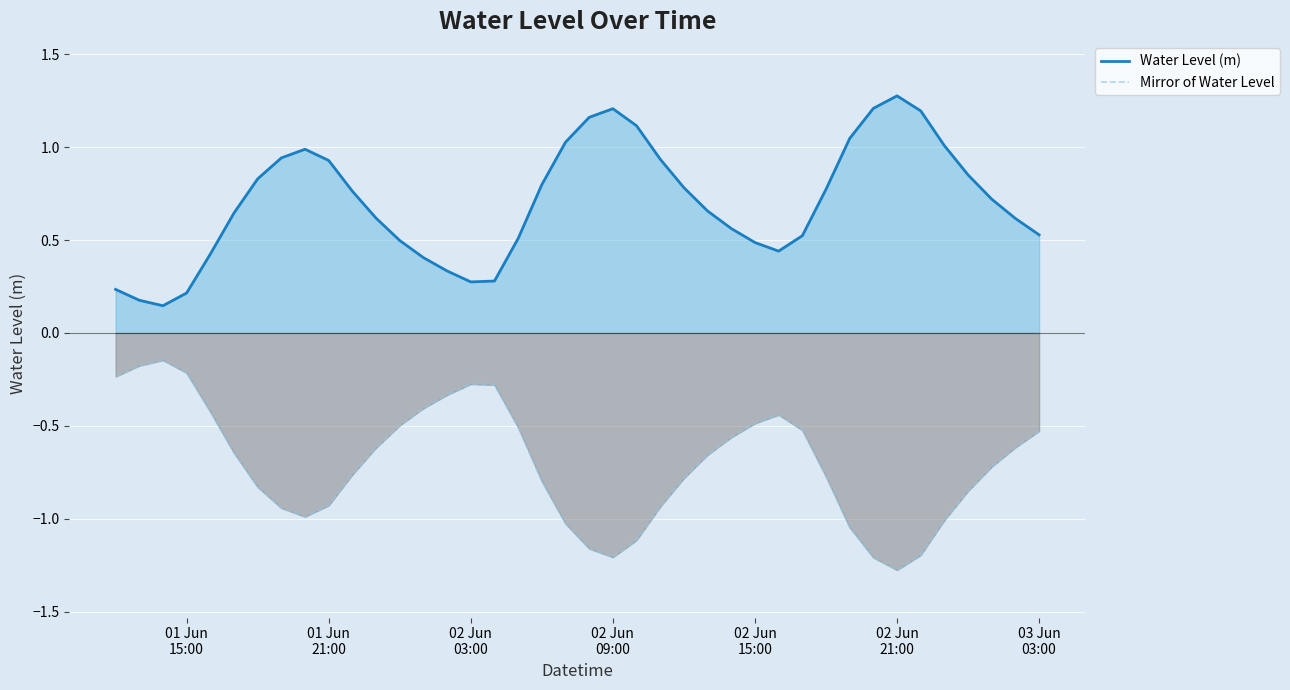

What is the lowest value of the Water Level (m) series?

0.1